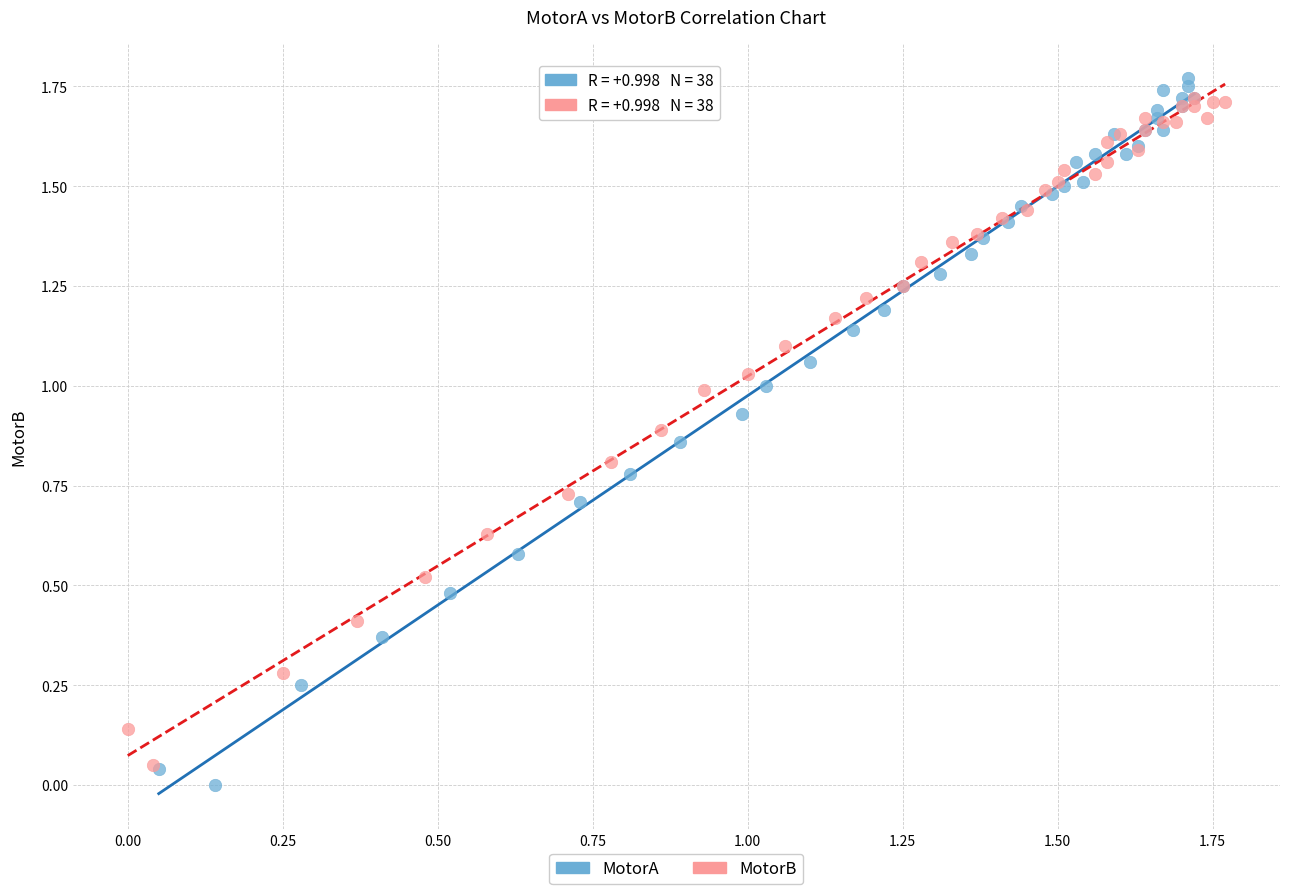

What are all the series names shown in the legend?

MotorA, MotorB